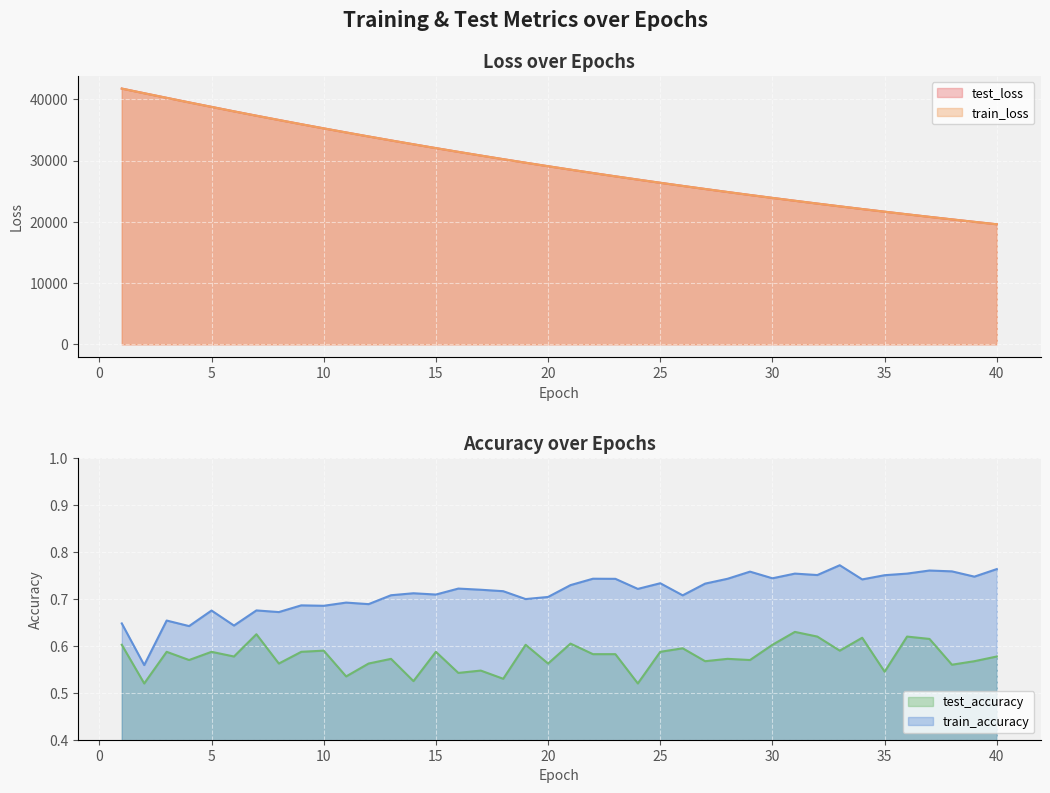

True or false: train_loss and train_accuracy cross at least once.

False